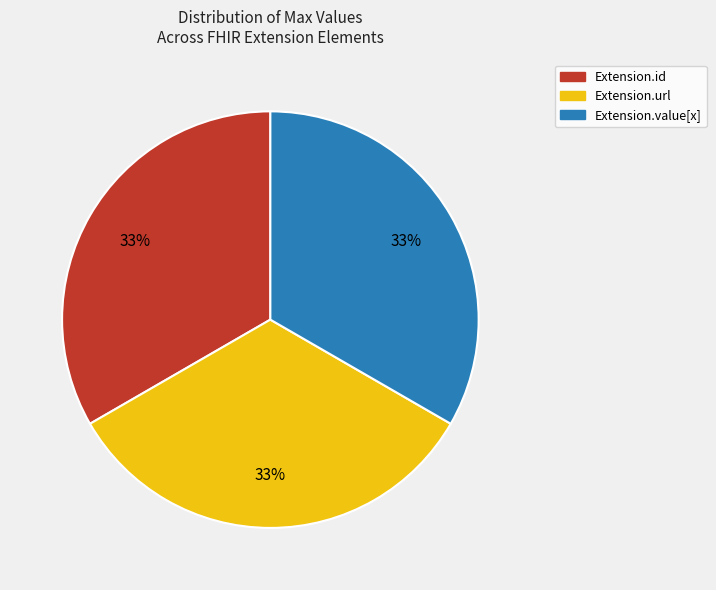

How many segments does this pie chart have?

3